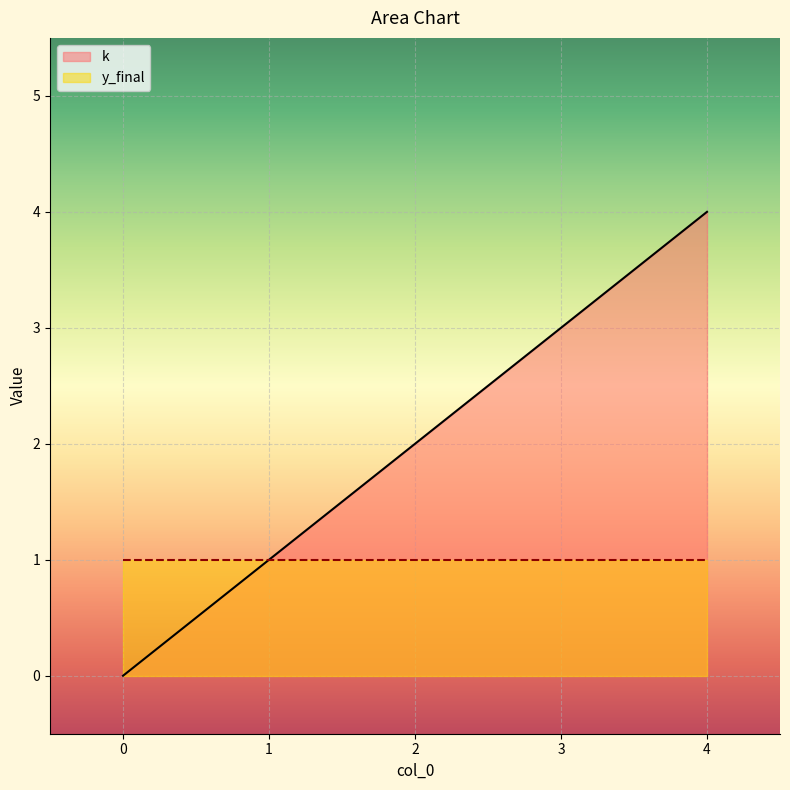

What is the value of the 4th point from the left?

3